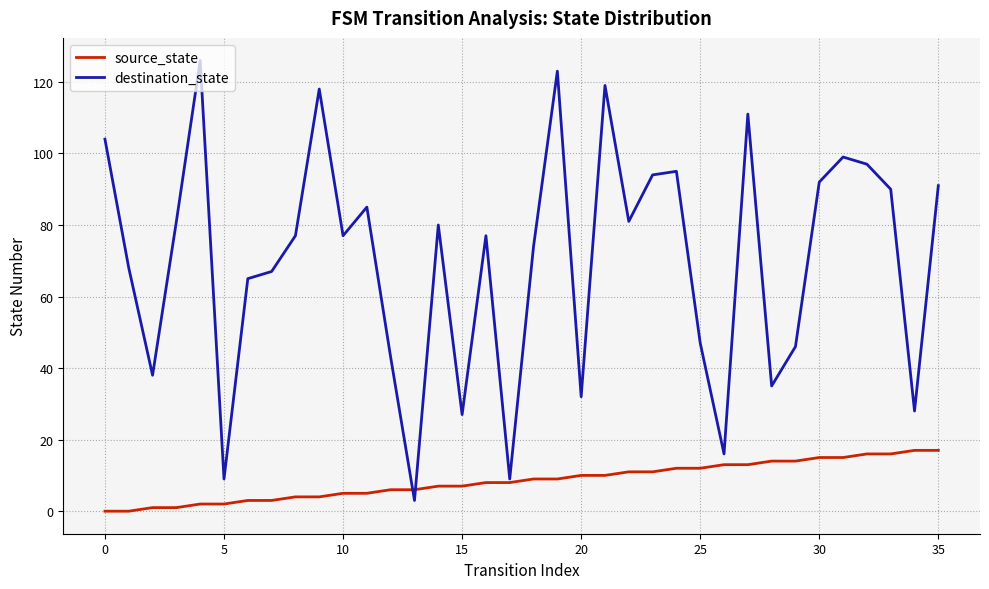

What is the maximum value for source_state?

17